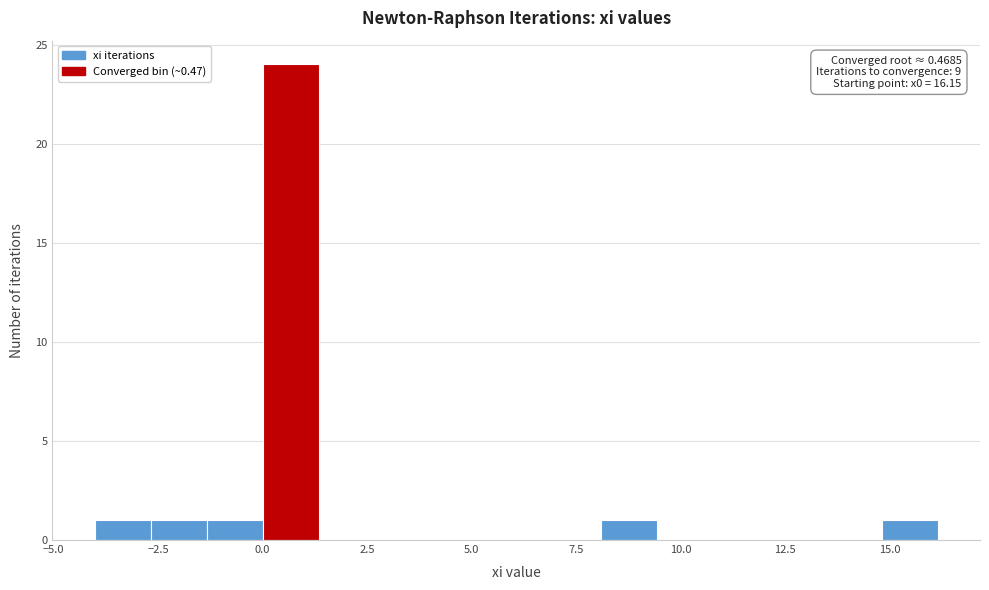

Around what value on the x-axis is the tallest bar? Give the approximate position of its centre, as read against the axis.

0.5